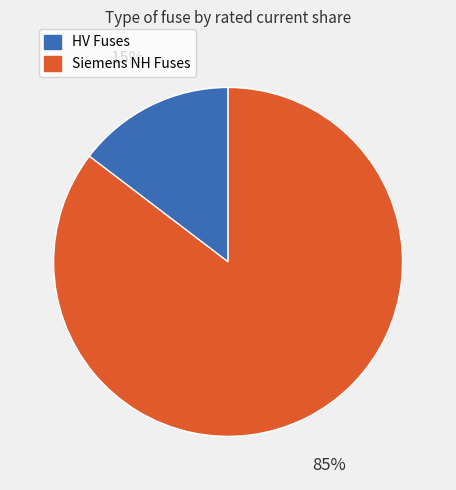

Rank the categories by value from lowest to highest.

HV Fuses, Siemens NH Fuses